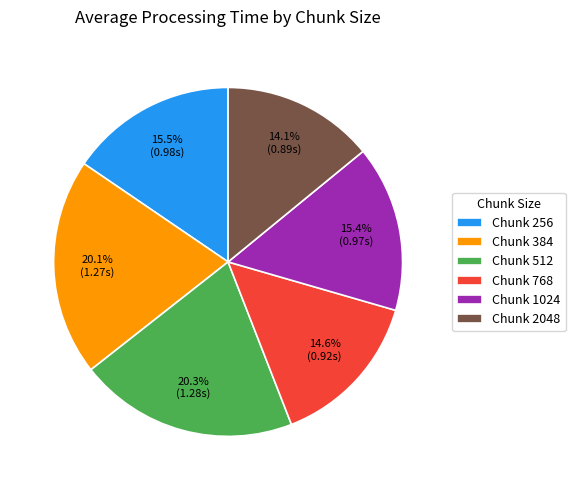

Which slice is the smallest?

Chunk 2048